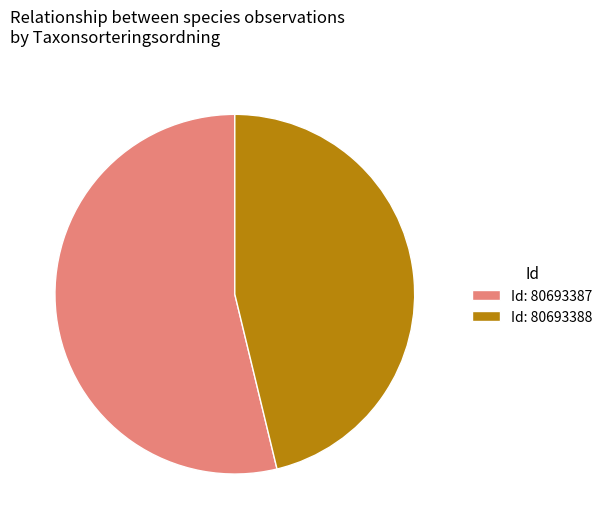

Is the sum of Id: 80693388 and Id: 80693387 greater than half?

Yes